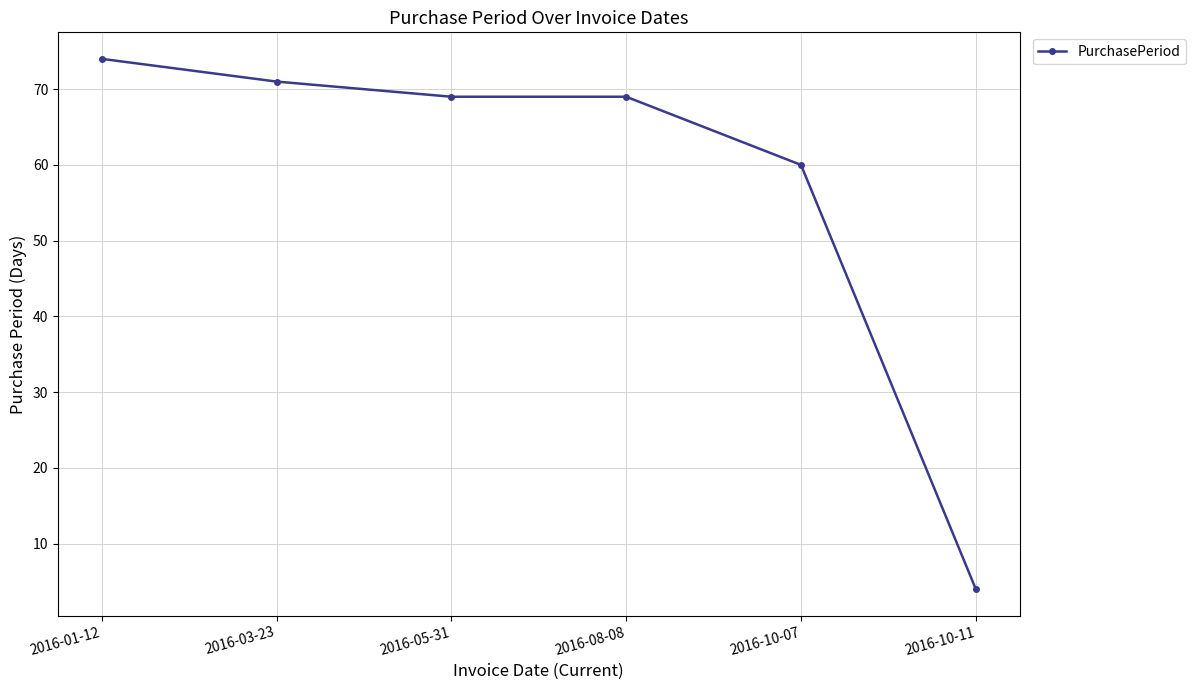

What is the difference between the values at 2016-10-11 and 2016-10-07?

56